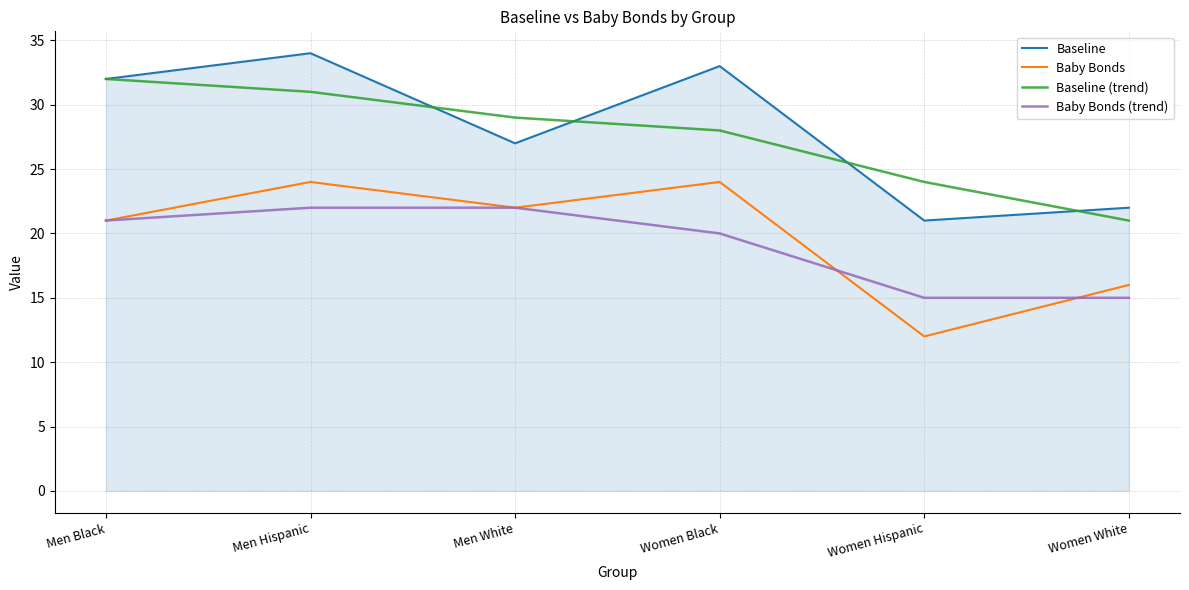

What are all the series names shown in the legend?

Baseline, Baby Bonds, Baseline (trend), Baby Bonds (trend)